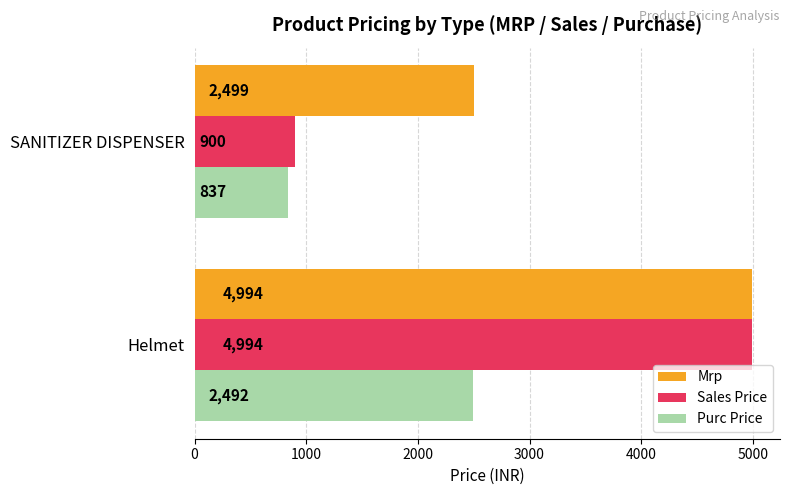

At which category is the sum across all series the highest?

Helmet